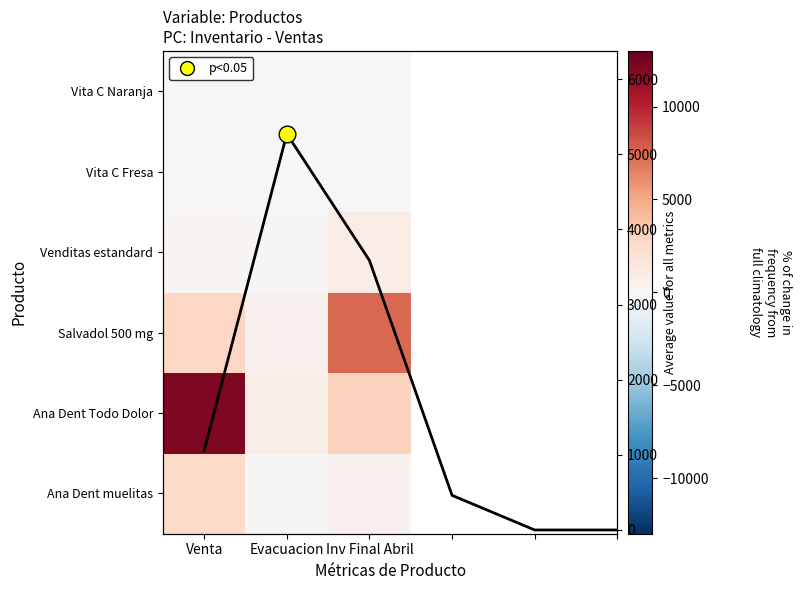

Between Inv Final Abril and Venta, which is larger?

Venta